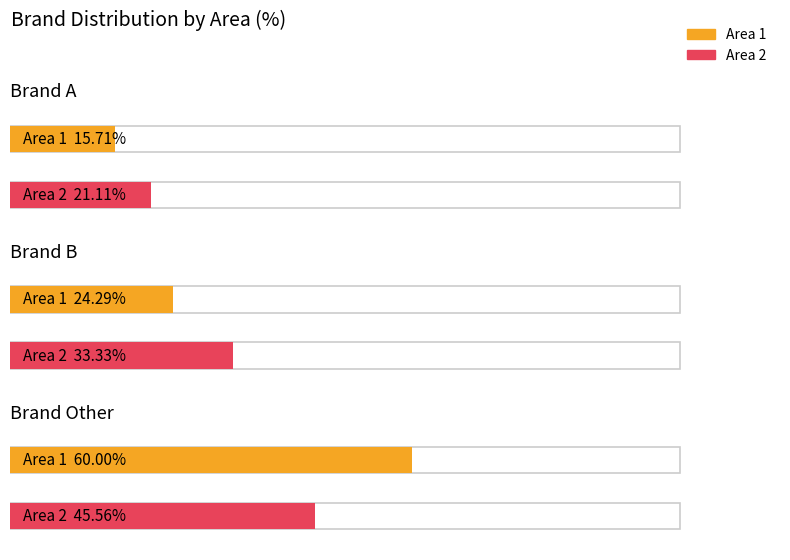

How many values in the Area 2 series are below 33?

1